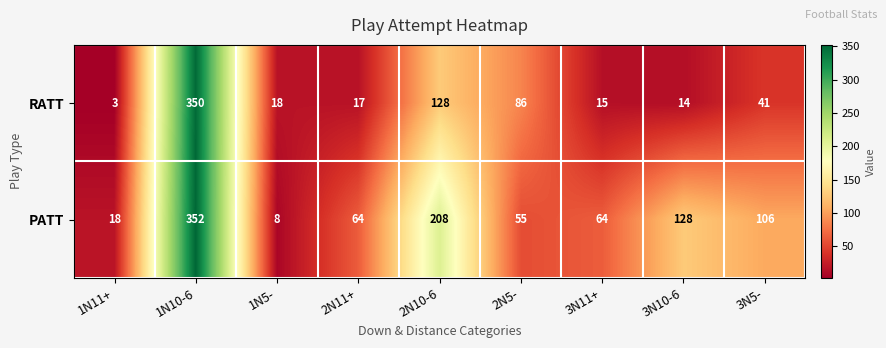

At which label is RATT closest to 176?

2N10-6